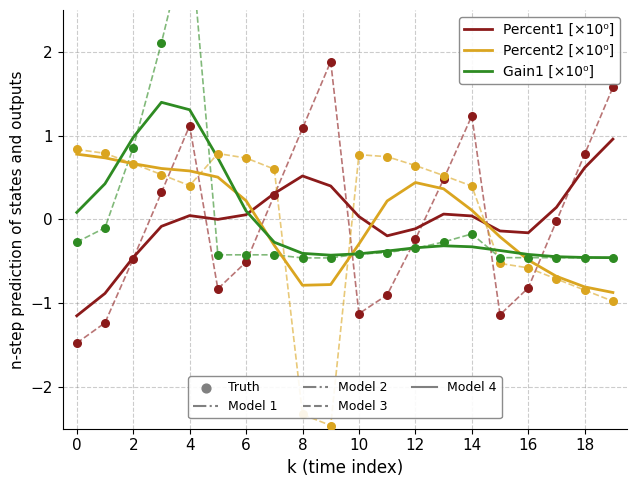

Is the value of Gain1 at 6 greater than the value of Percent1 at 0?

Yes